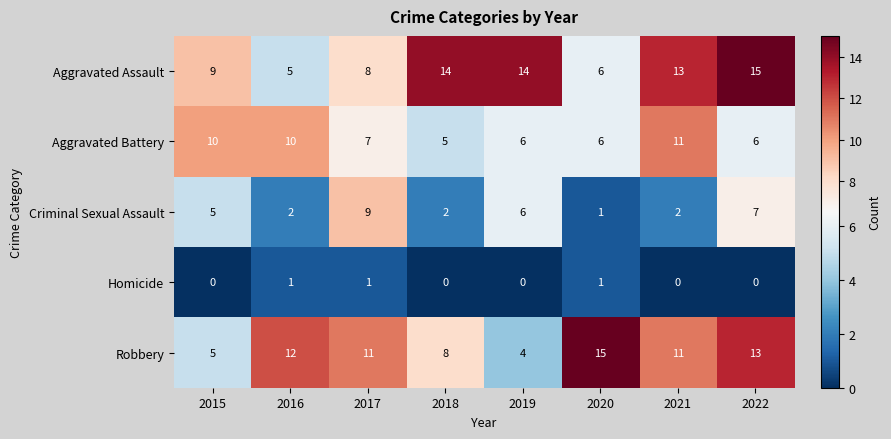

The value of Aggravated Assault at 2022 is 10. True or false?

False